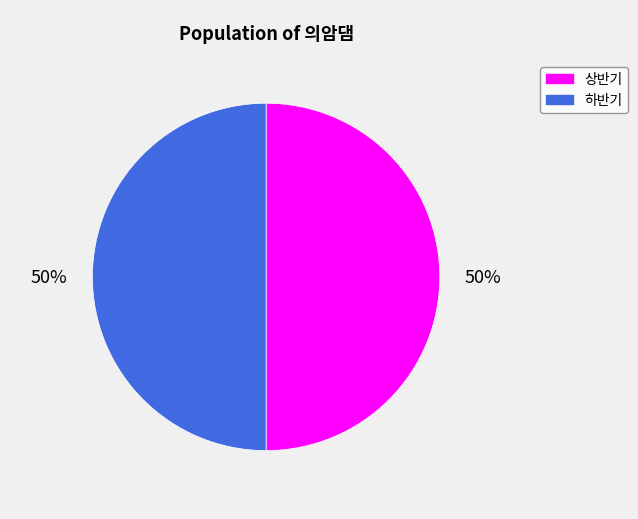

What is the ratio of the value at 상반기 to the value at 하반기?

1.0